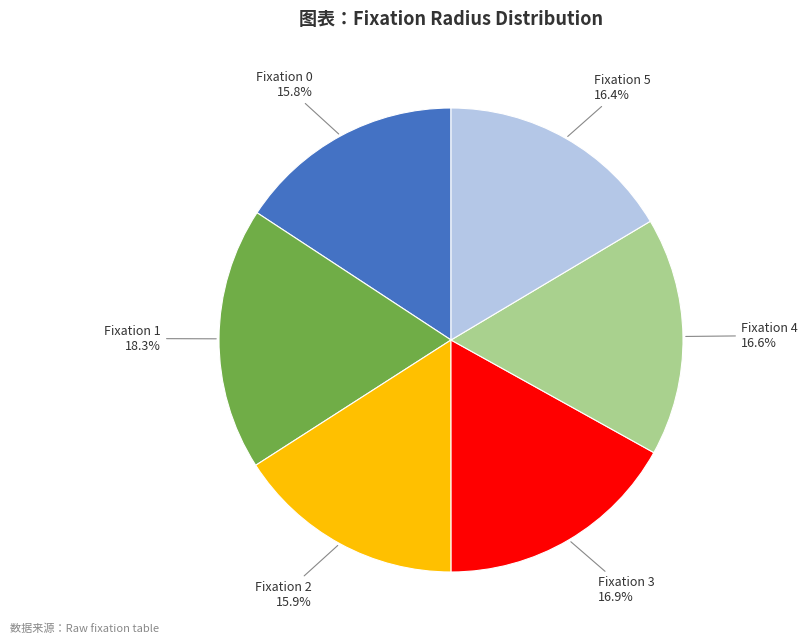

What portion of the pie excludes Fixation 4?

83.4%